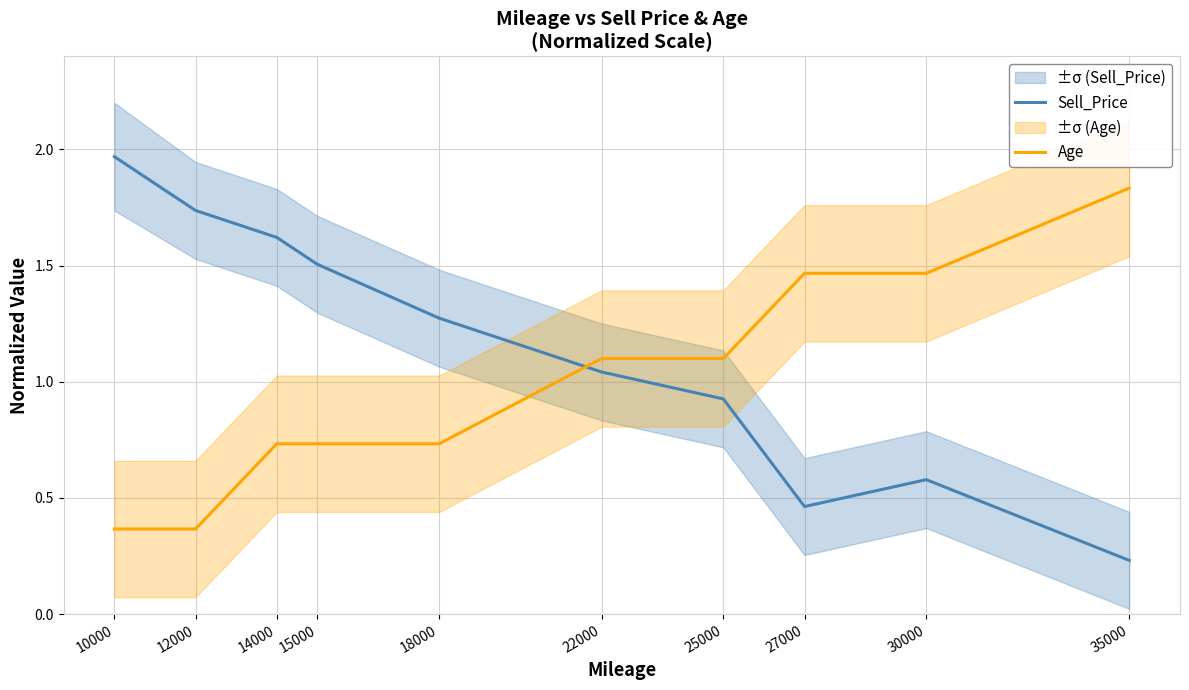

Reading left to right, transcribe all the data shown in this chart.

Sell_Price: 2.0	1.7	1.6	1.5	1.3	1.0	0.9	0.5	0.6	0.2
Age: 0.4	0.4	0.7	0.7	0.7	1.1	1.1	1.5	1.5	1.8